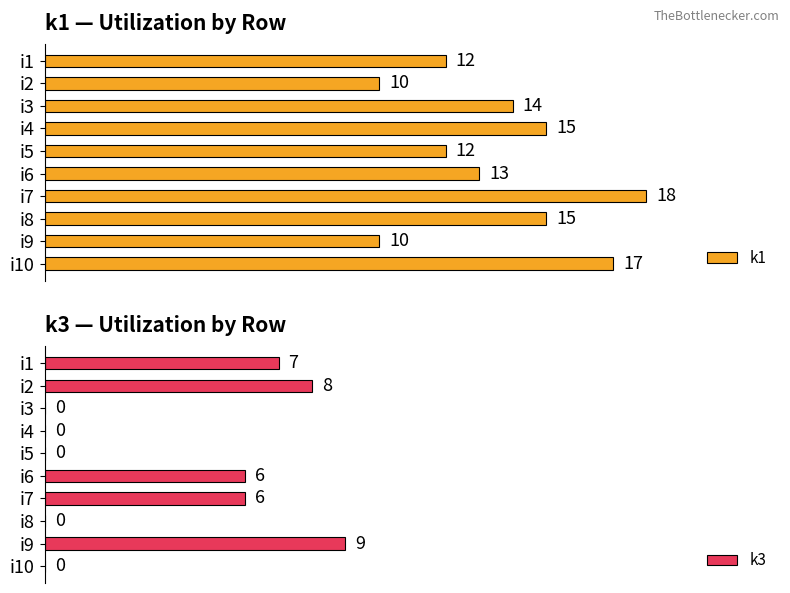

At which label is k1 closest to 14?

i3